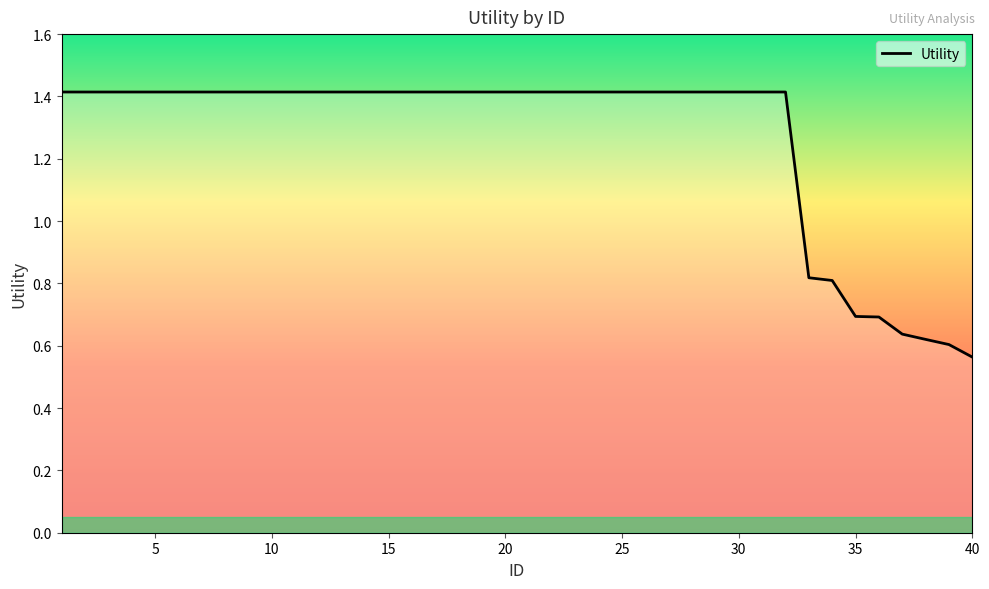

How many values are between 1 and 2?

32